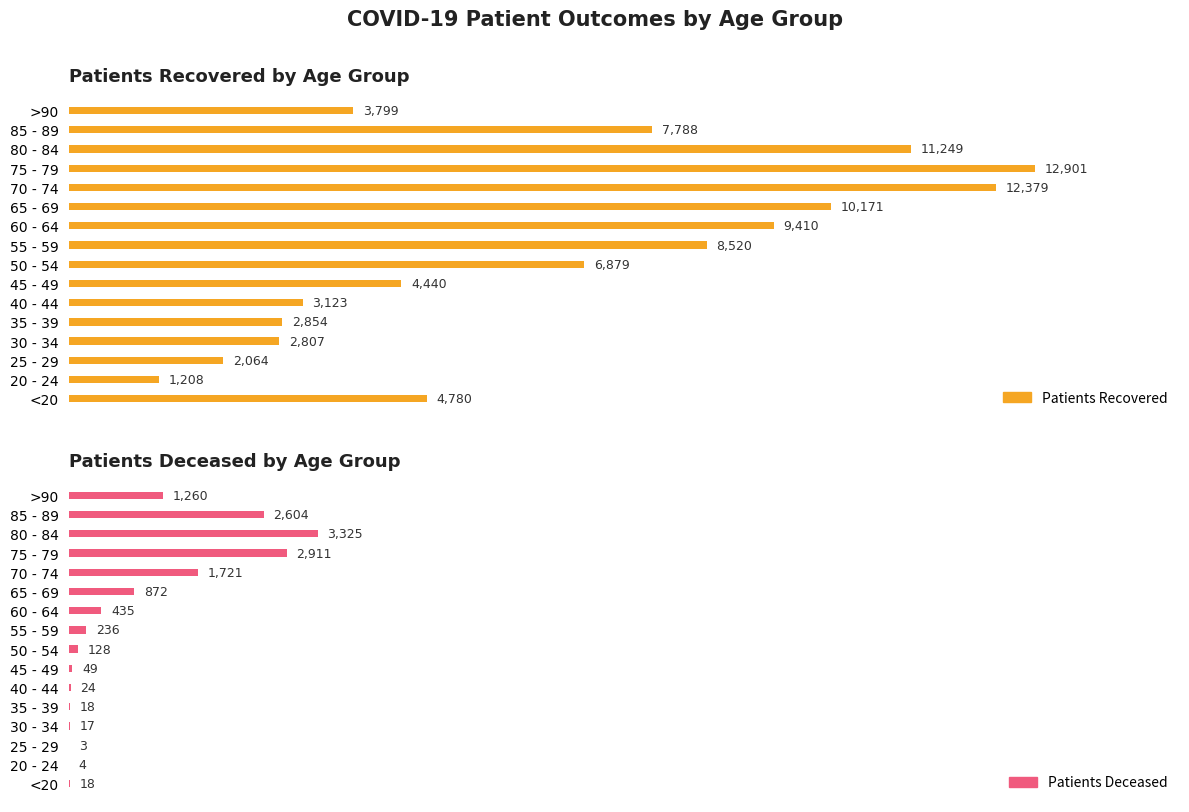

What is the minimum value shown in the chart?

3